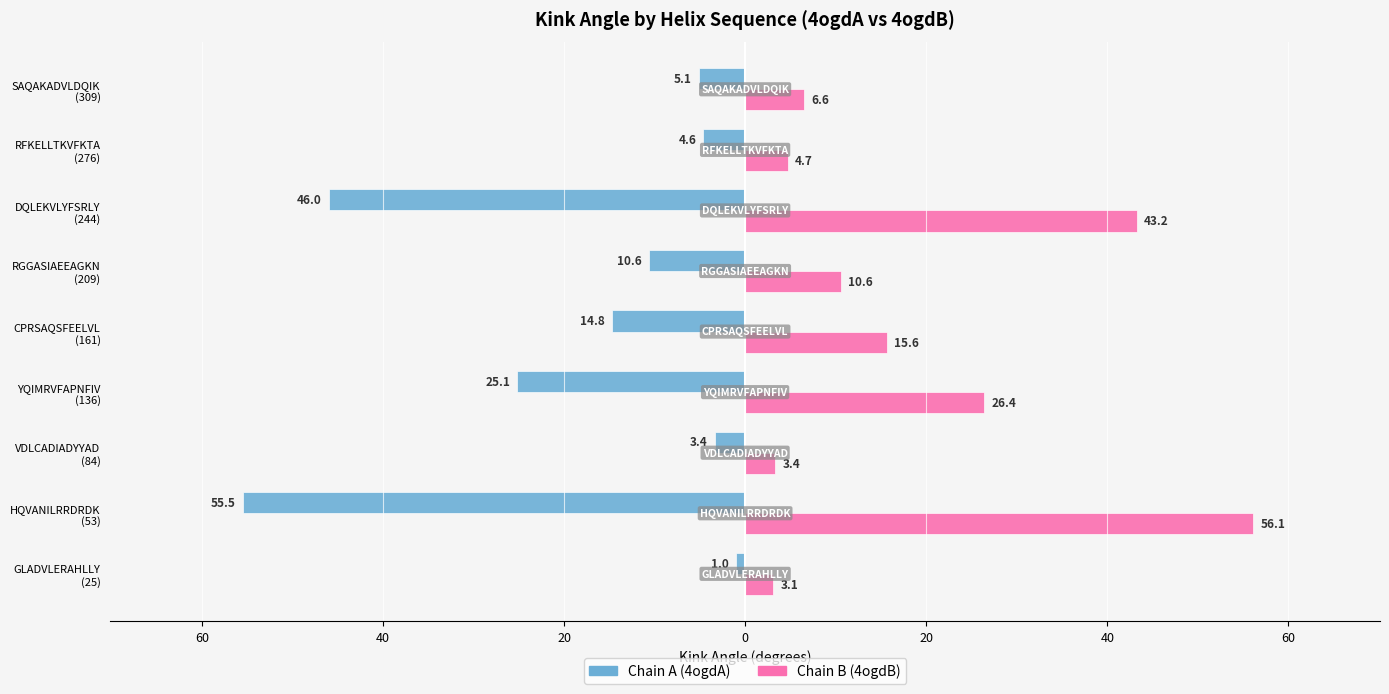

What are all the series names shown in the legend?

Chain A (4ogdA), Chain B (4ogdB)